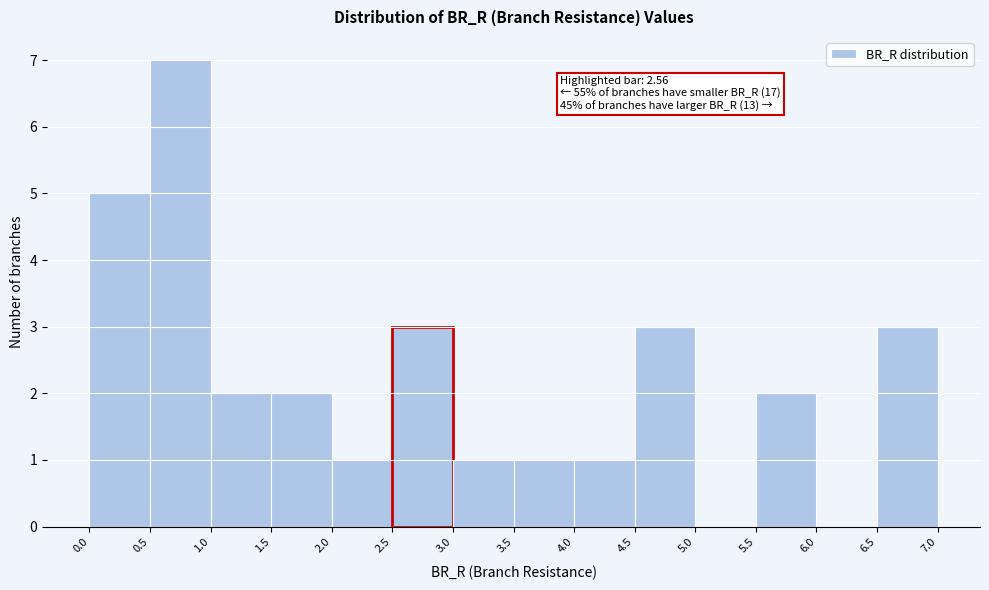

Which range on the x-axis has the tallest bar?

0.5 to 1.0